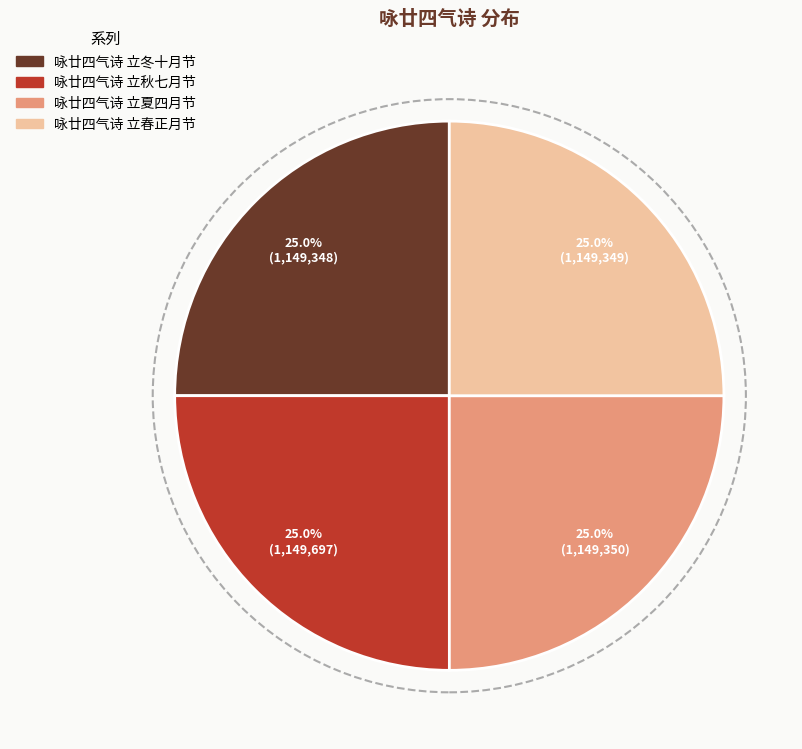

What percentage do 咏廿四气诗 立秋七月节 and 咏廿四气诗 立春正月节 together represent?

50.0%